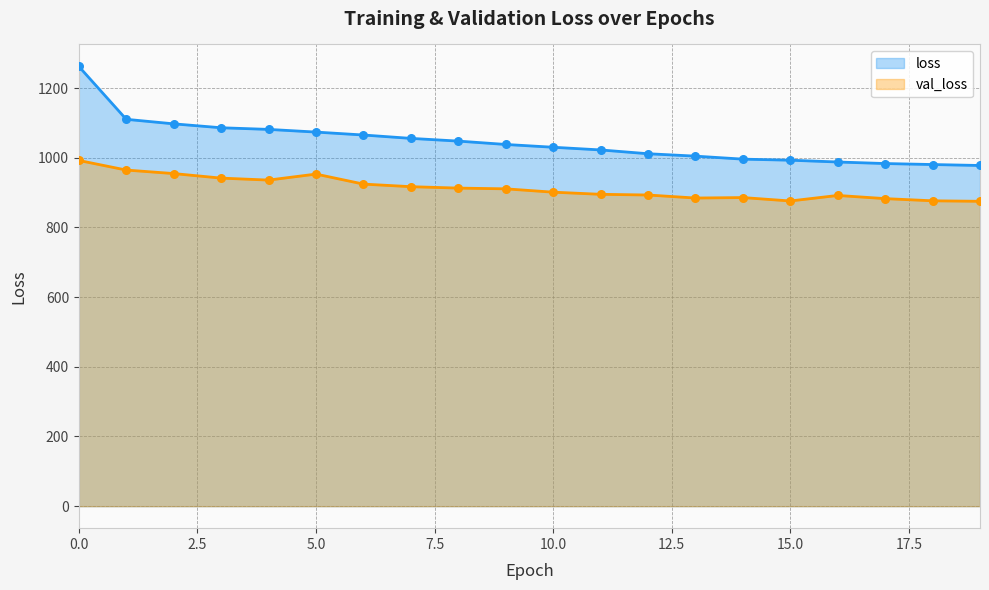

At how many categories does at least one series exceed 945?

20